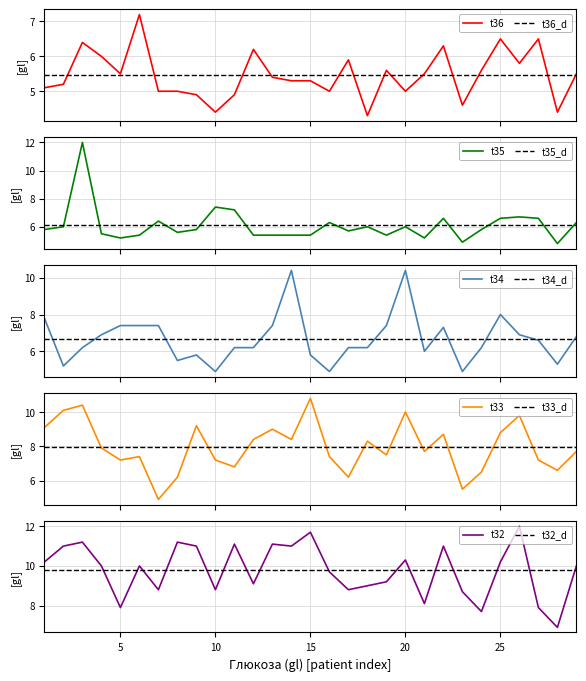

The t33 series shows 8.4 at 12. True or false?

True